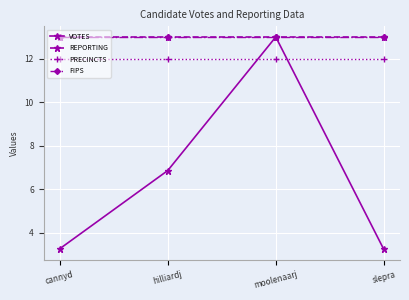

Does the chart have visible grid lines?

Yes